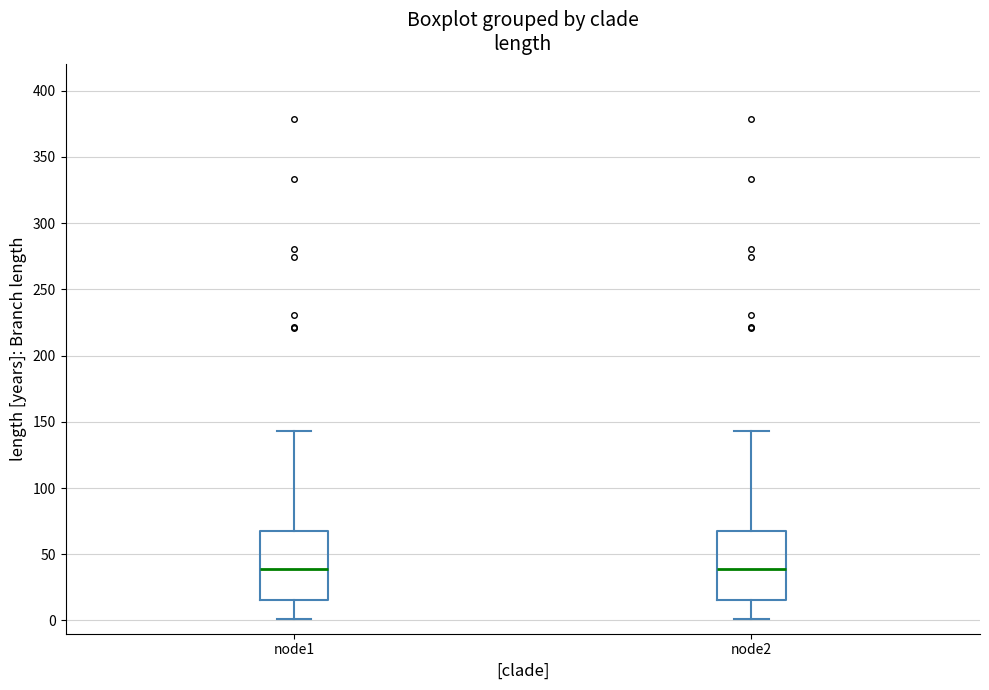

Where does the upper whisker of the box for node2 end on the y-axis? The values are not printed on the chart, so give them approximately, as read against the axis.

145